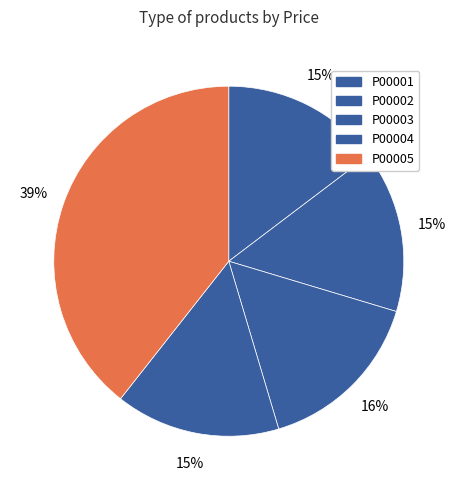

What percentage is the P00003 slice, to the nearest percent?

16%